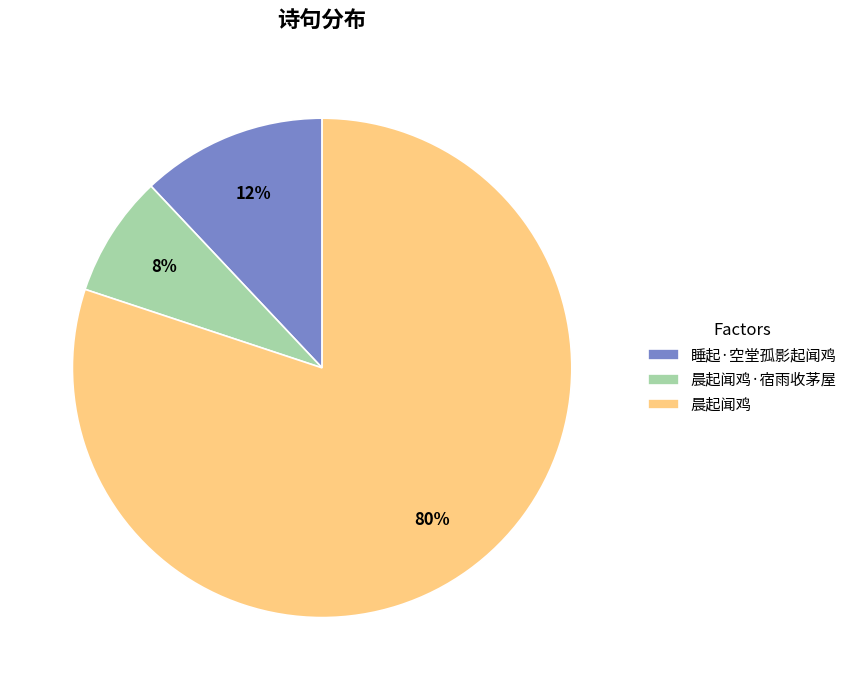

To the nearest percent, what portion does 晨起闻鸡·宿雨收茅屋 represent?

8%